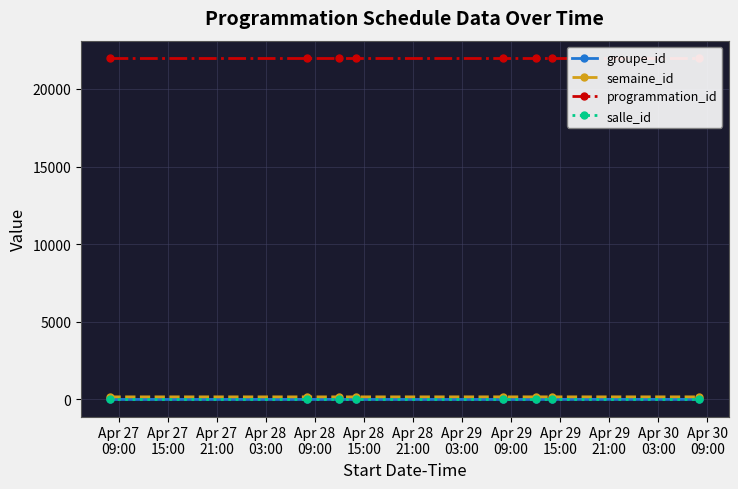

What are all the series names shown in the legend?

groupe_id, semaine_id, programmation_id, salle_id